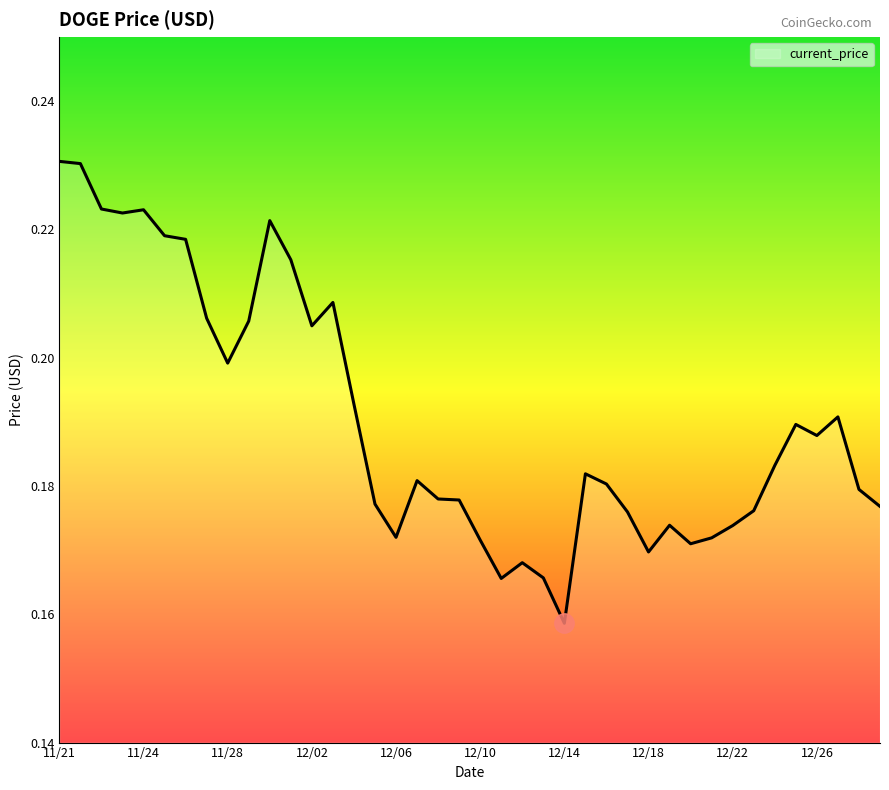

Reading left to right, extract all data points from this chart.

0.2	0.2	0.2	0.2	0.2	0.2	0.2	0.2	0.2	0.2	0.2	0.2	0.2	0.2	0.2	0.2	0.2	0.2	0.2	0.2	0.2	0.2	0.2	0.2	0.2	0.2	0.2	0.2	0.2	0.2	0.2	0.2	0.2	0.2	0.2	0.2	0.2	0.2	0.2	0.2